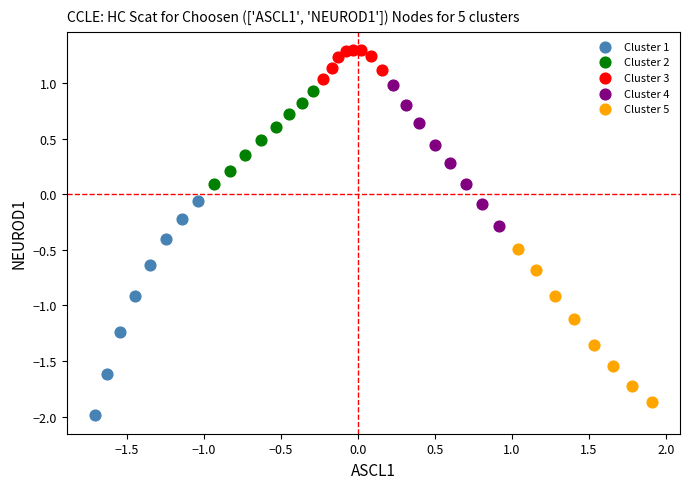

Which series reaches the maximum Y coordinate?

Cluster 3